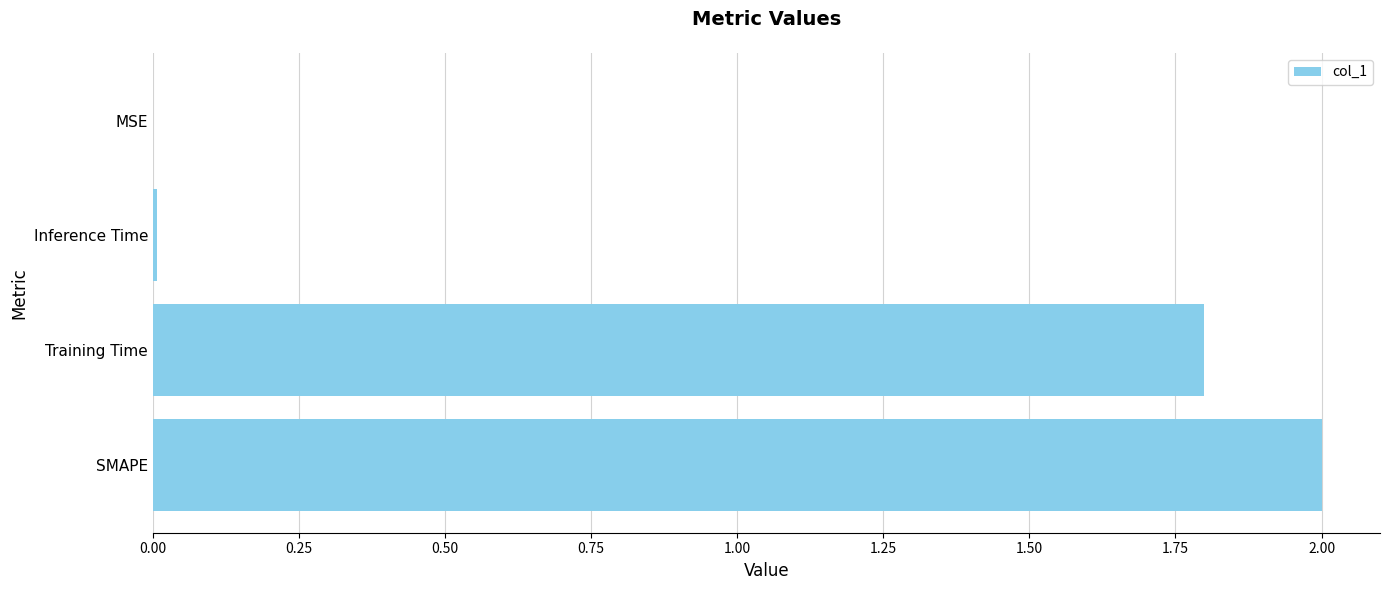

True or false: the data shows 1.8 at Training Time.

True